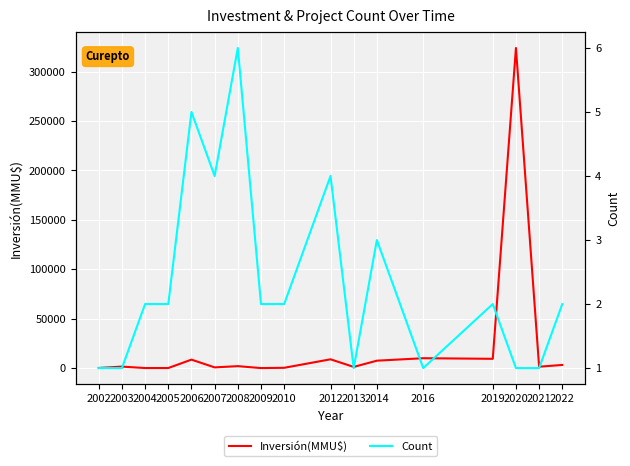

List the series in order of their overall mean, highest first.

Inversión(MMU$), Count